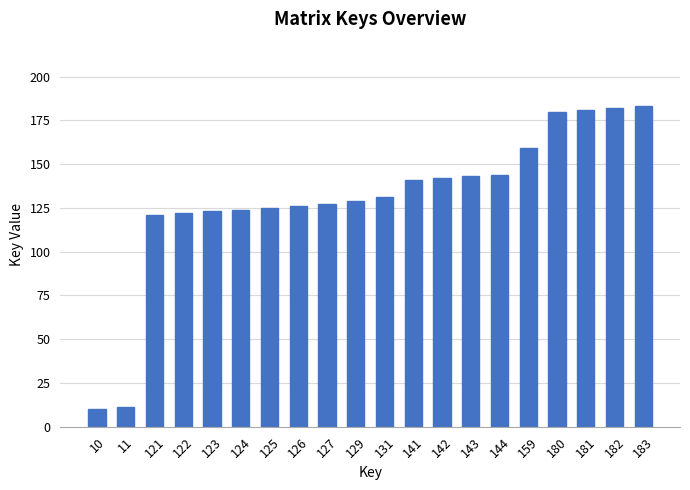

What is the average value?

130